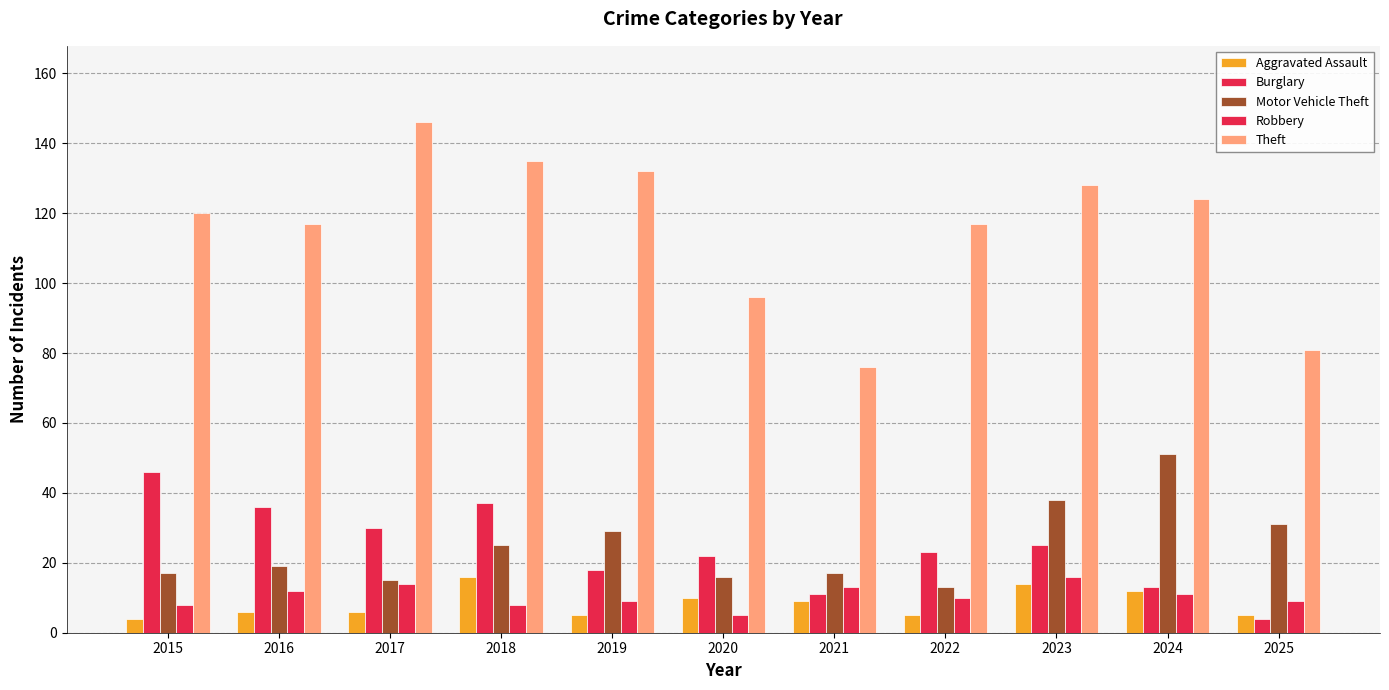

What is the sum of all Theft values?

1272